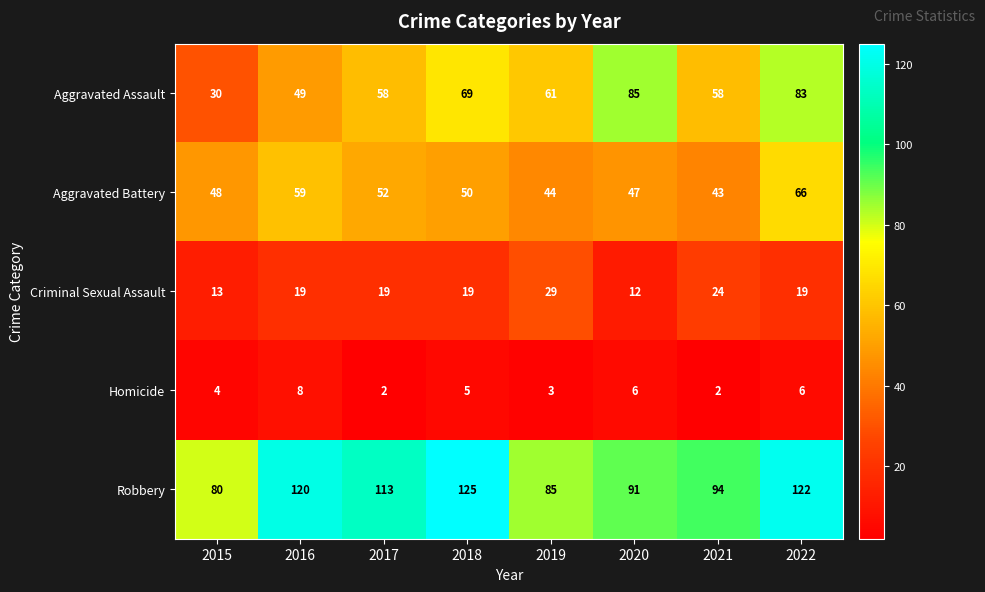

What is the difference between the maximum and minimum values in the Aggravated Battery series?

23